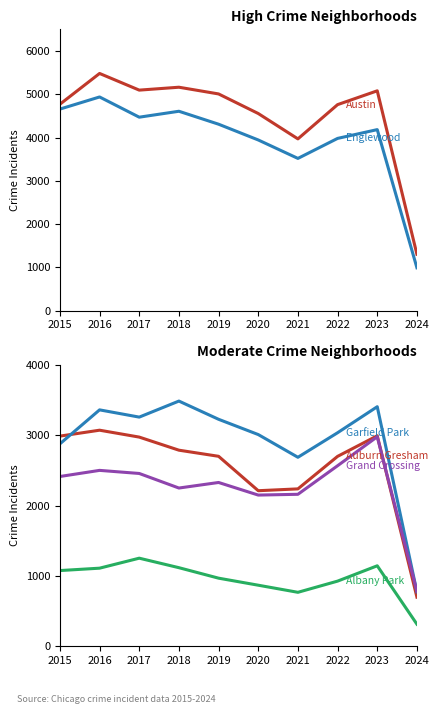

The Albany Park series shows 639 at 2022. True or false?

False